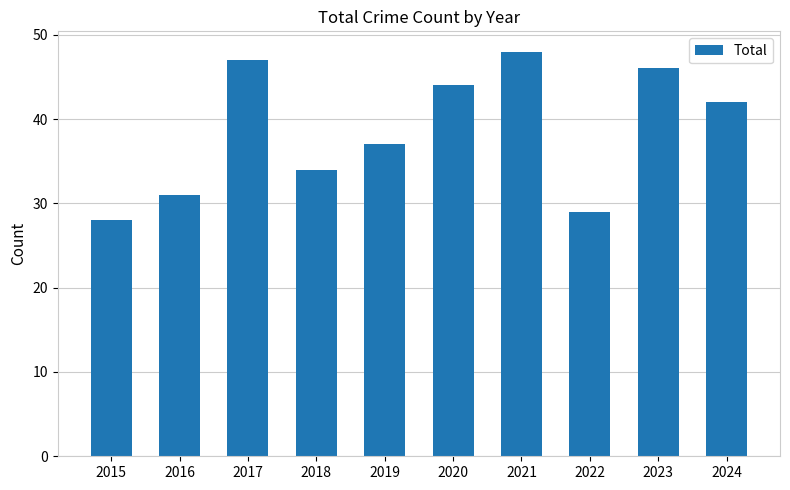

Reading left to right, list all the values displayed in this chart.

28	31	47	34	37	44	48	29	46	42